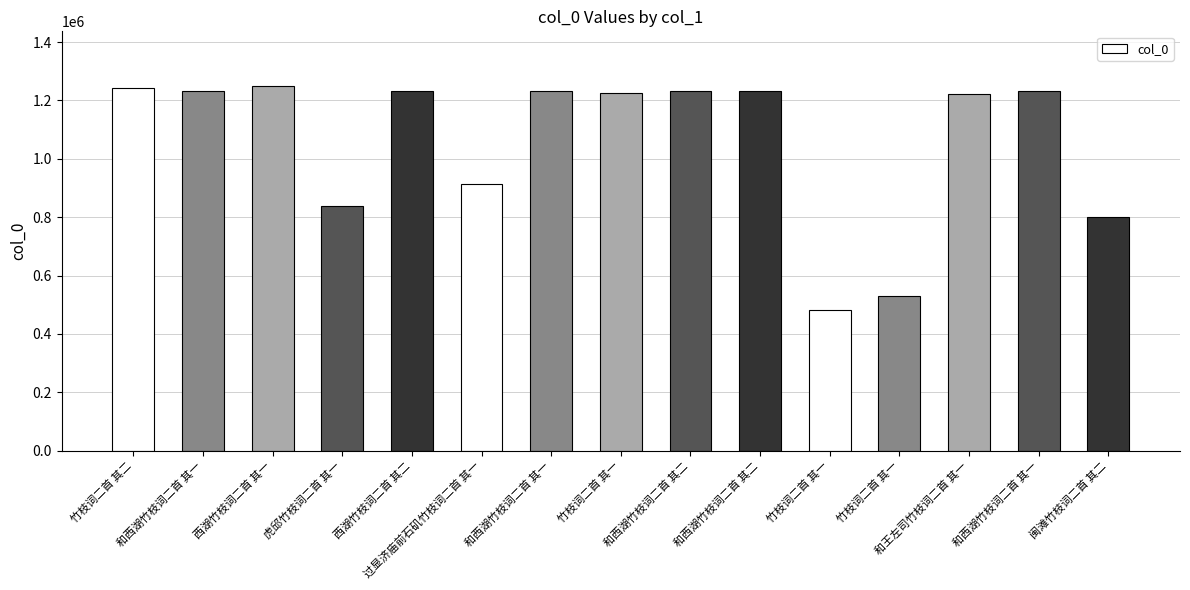

What value does the data have at 和西湖竹枝词二首 其二, to the nearest 50?

1231200